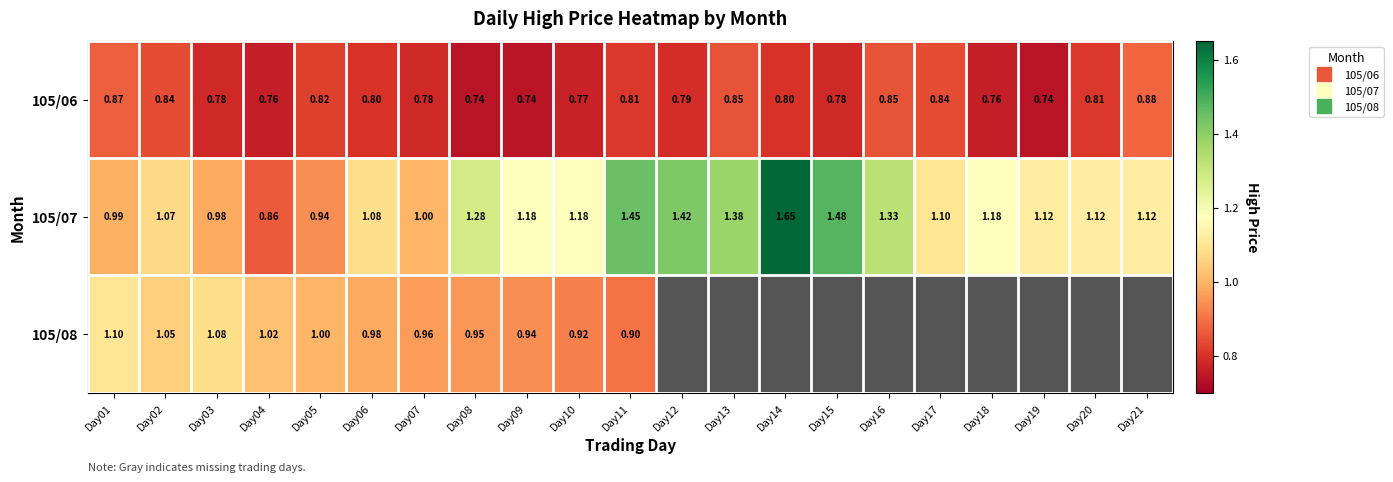

The value of 105/07 at Day12 is 2.5. True or false?

False